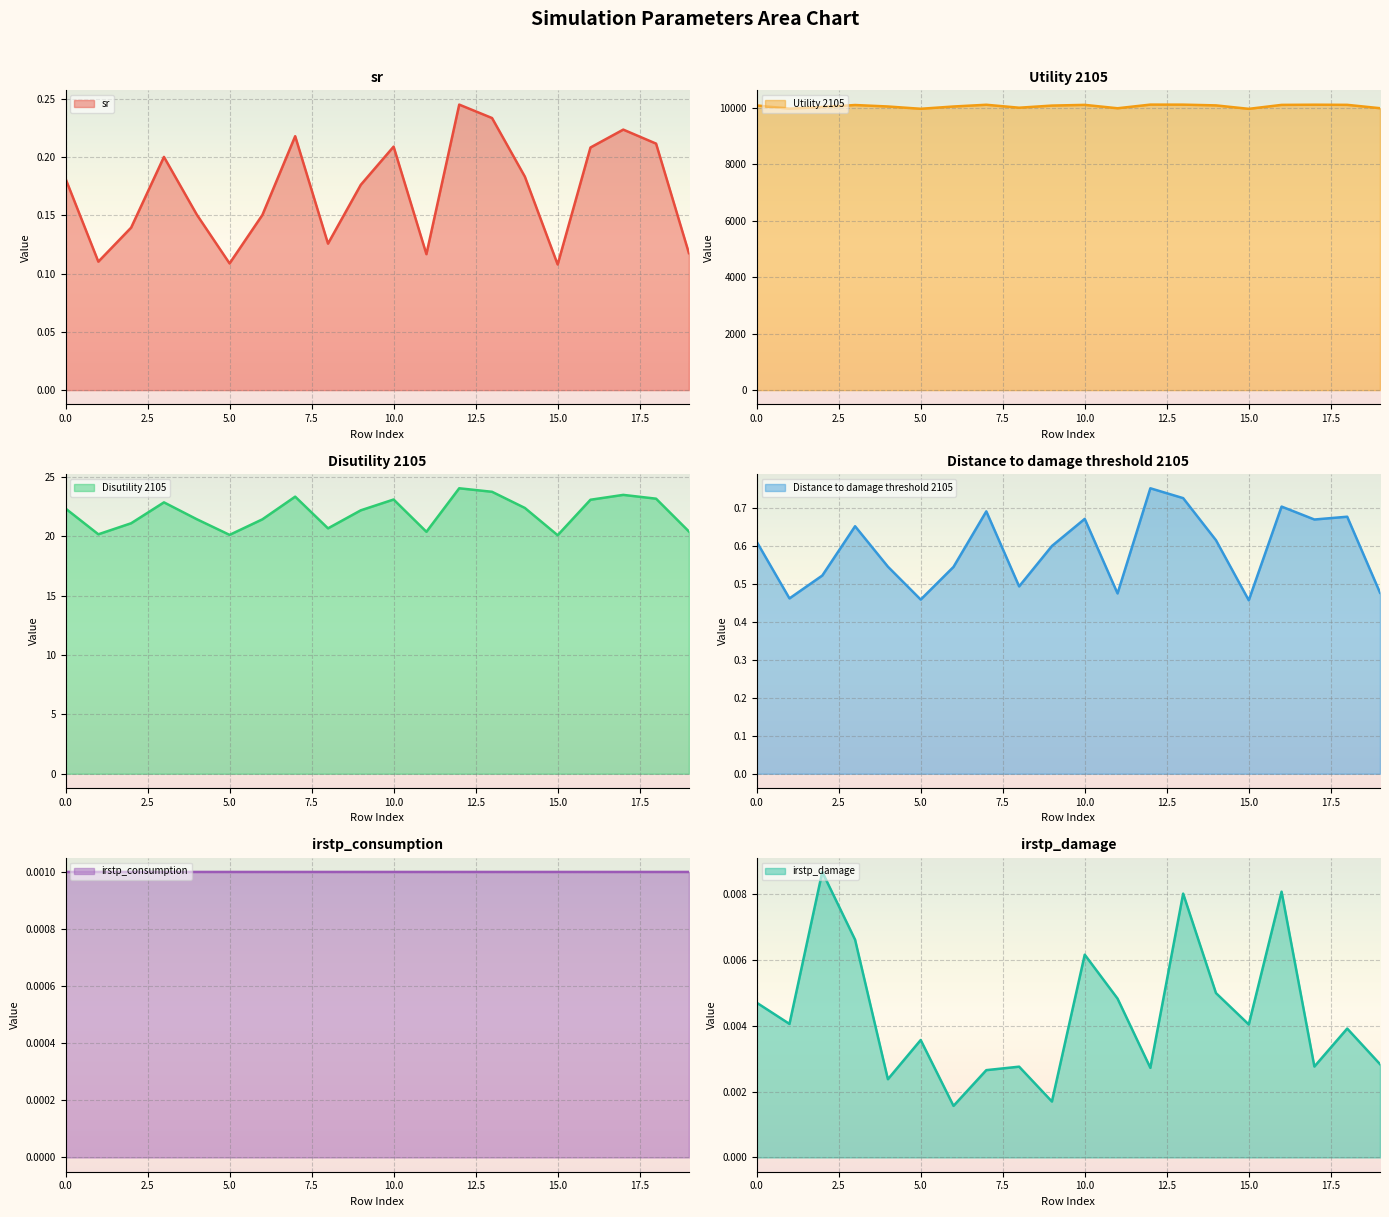

What is the spread (max minus min) of values at 9?

10077.9